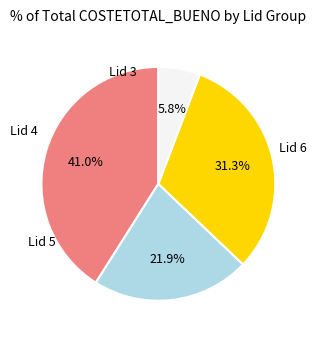

Is there a majority slice in this chart?

No